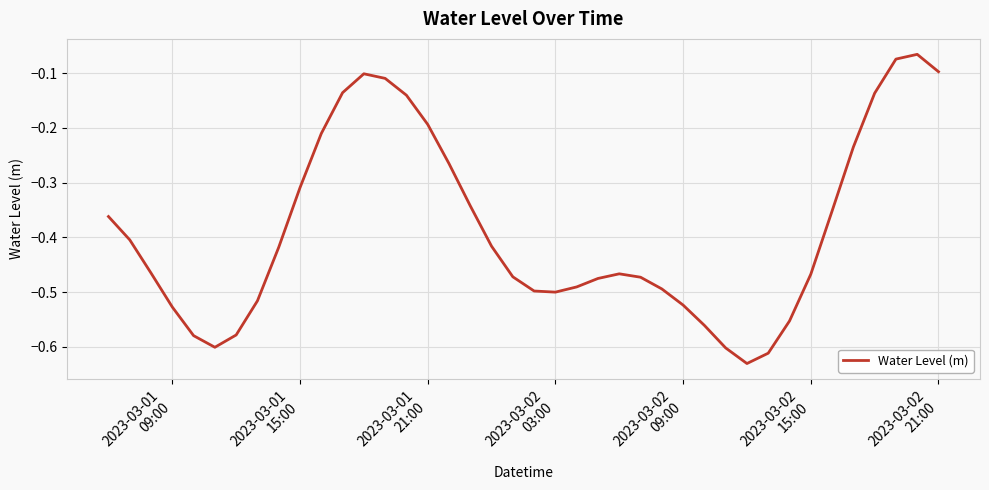

What is the difference between the maximum and minimum values?

0.6